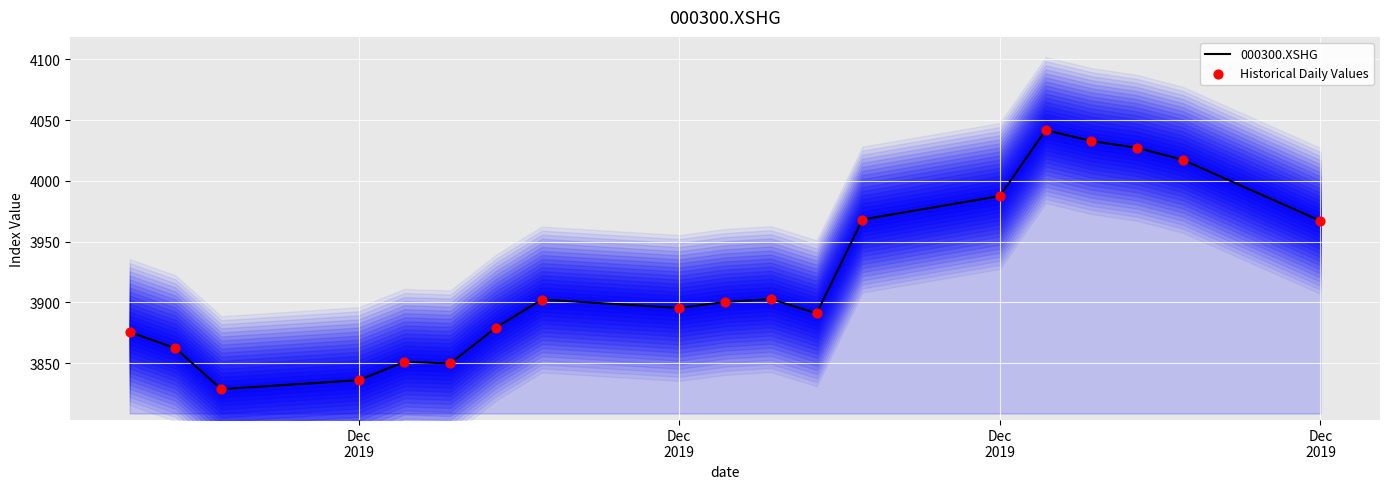

Which series reaches the minimum Y coordinate?

000300.XSHG